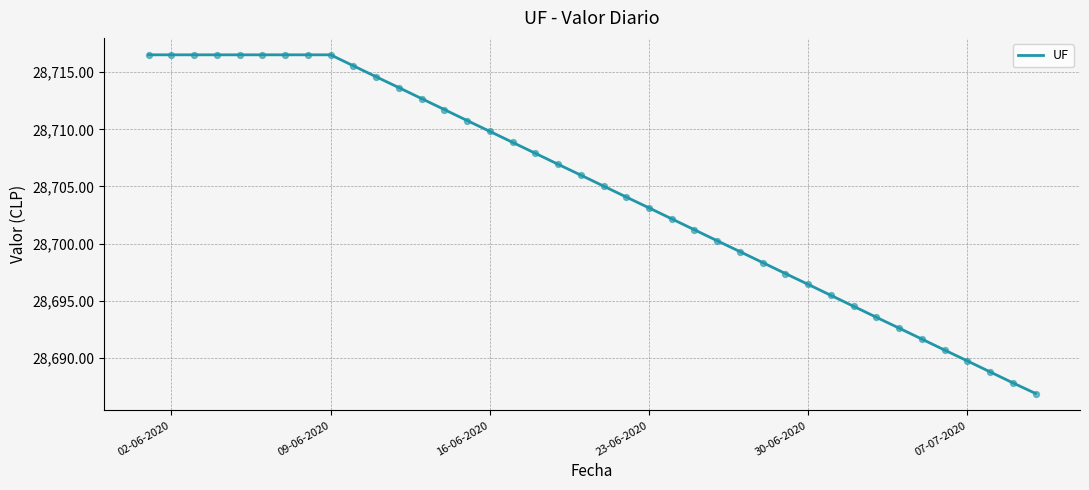

What is the smallest value displayed?

28686.9